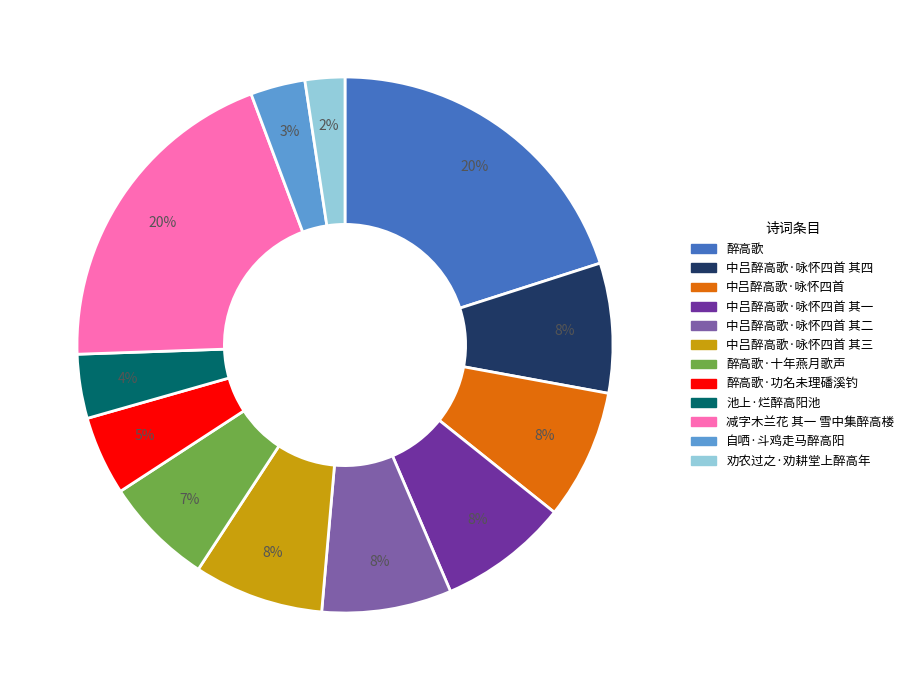

To the nearest percent, what is the difference between the largest and smallest slice percentages?

18%